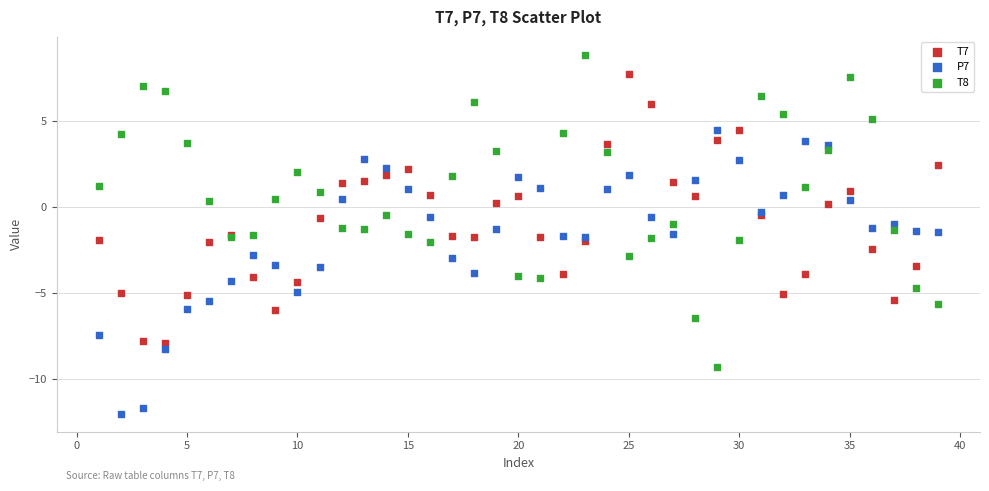

What is the X range (max minus min) for the scatter plot?

38.0